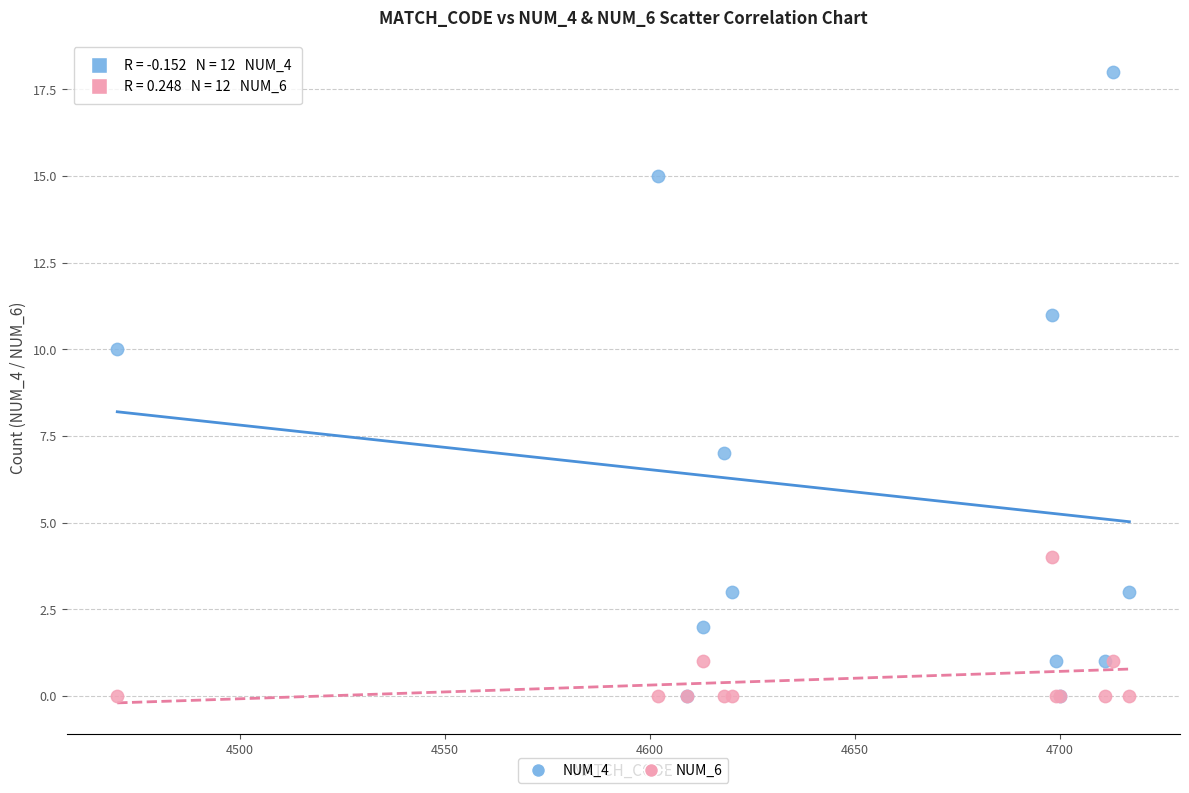

Across all series, what Y value is closest to 9?

10